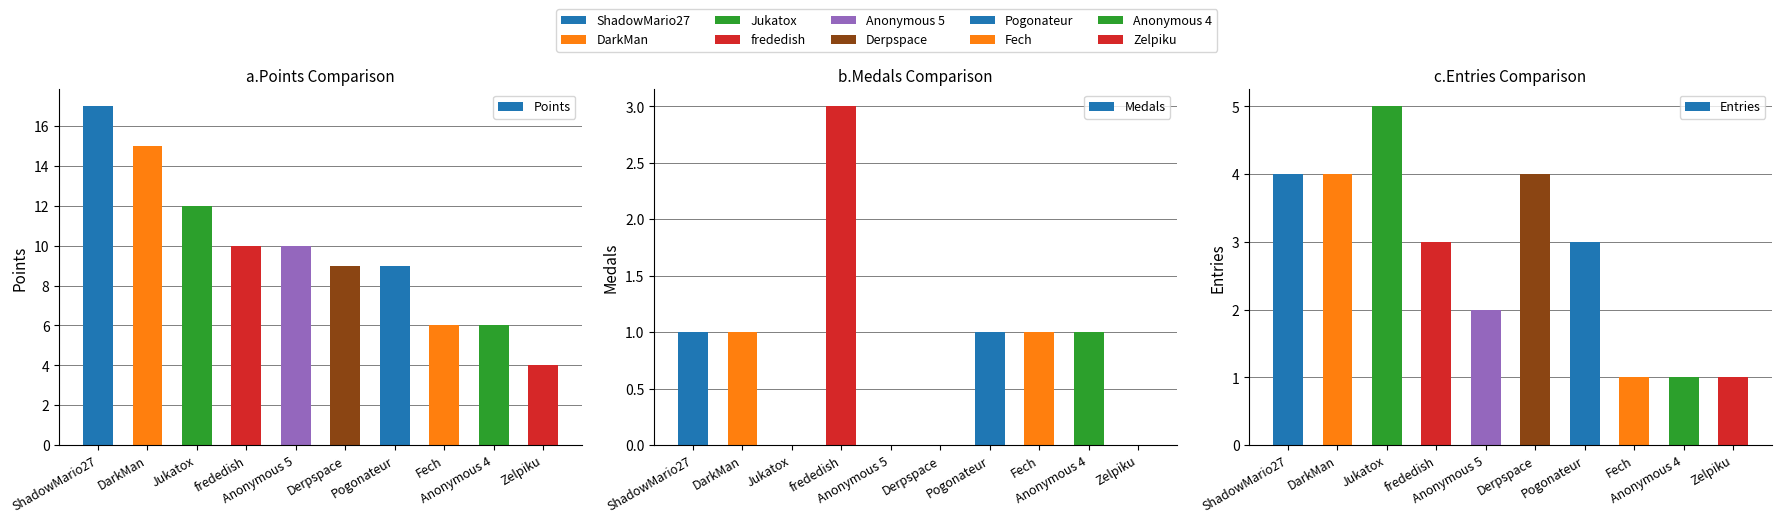

How many data points in Points are less than 10?

5